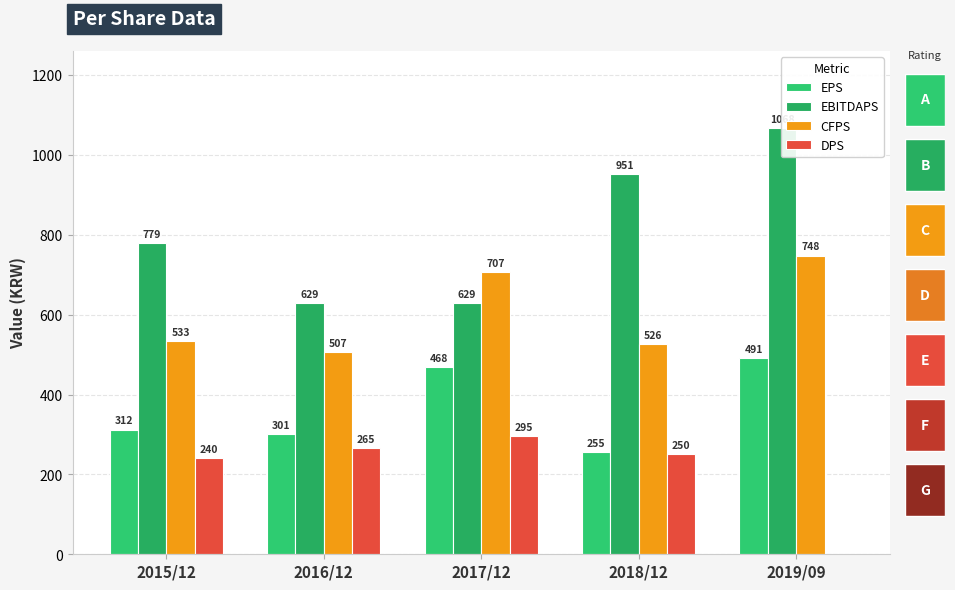

Reading left to right, what are all the values shown in this chart?

EPS: 312	301	468	255	491
EBITDAPS: 779	629	629	951	1068
CFPS: 533	507	707	526	748
DPS: 240	265	295	250	0